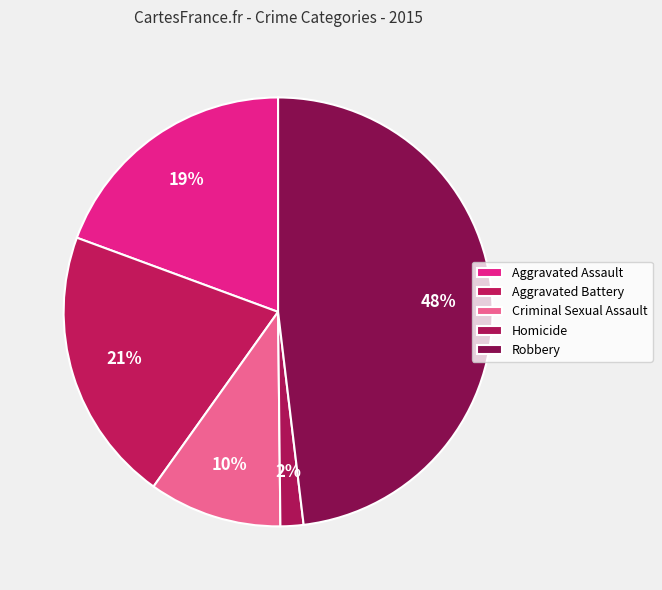

Which slice is the smallest?

Homicide